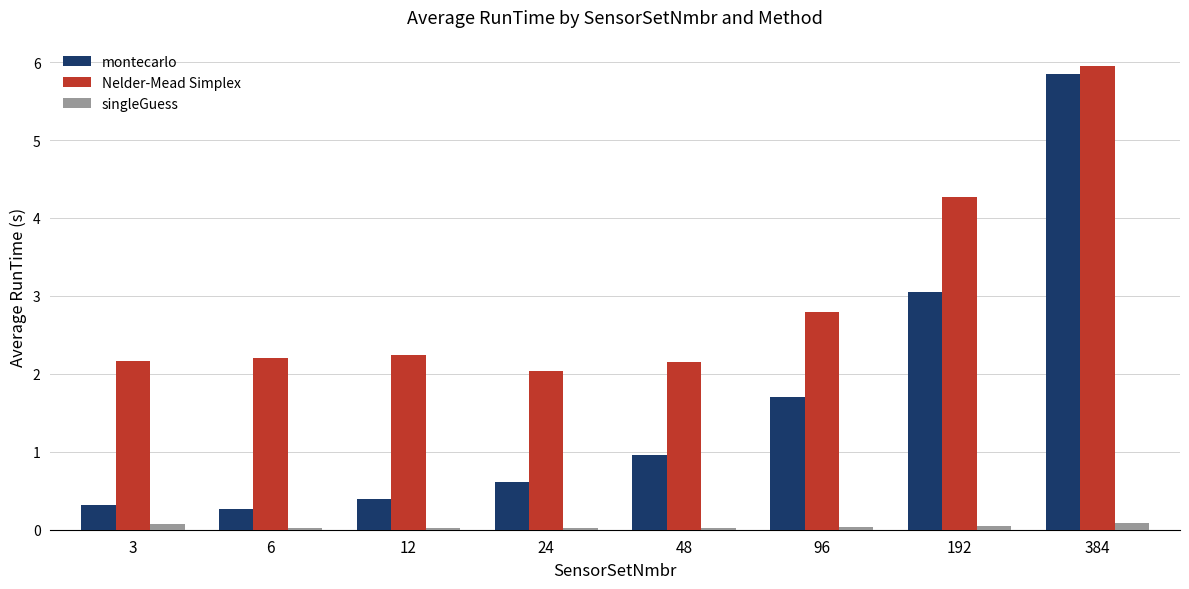

What is the sum of all montecarlo values?

13.2